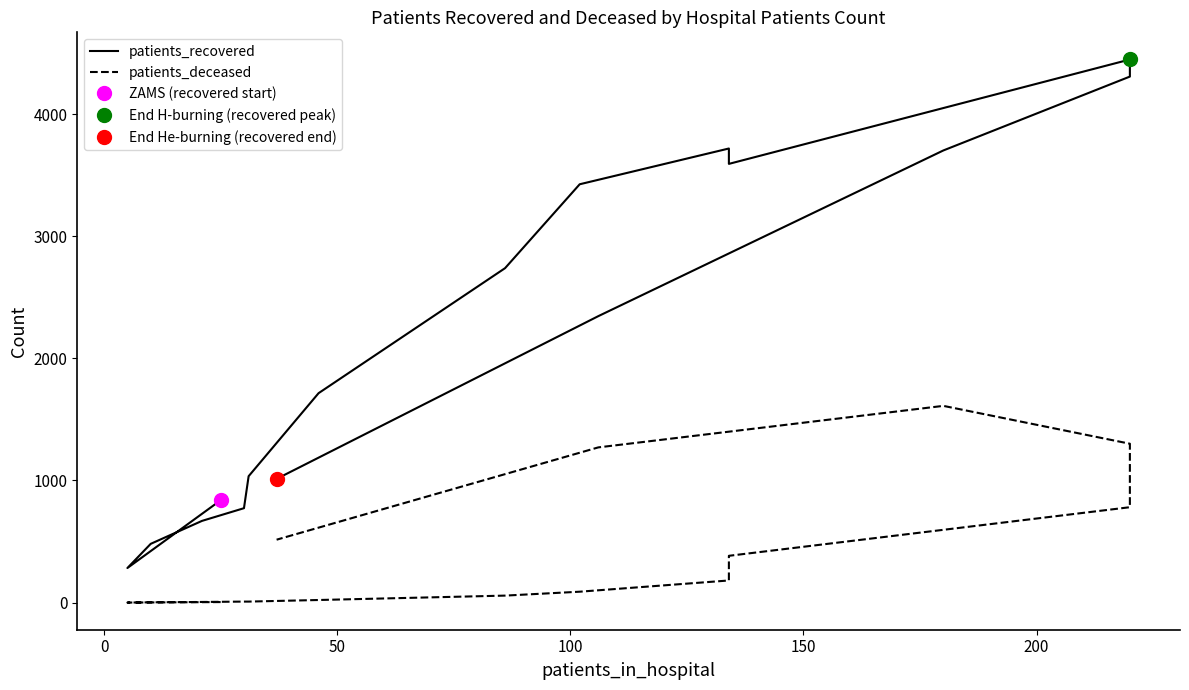

Is this an area chart (filled region under the line)?

No